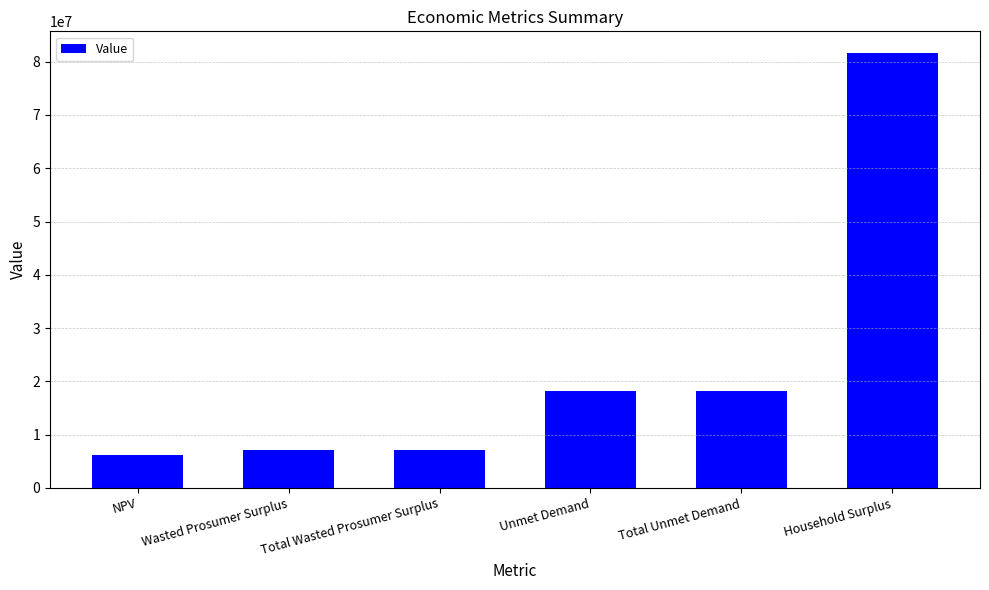

What is the sum of all values?

138441335.4